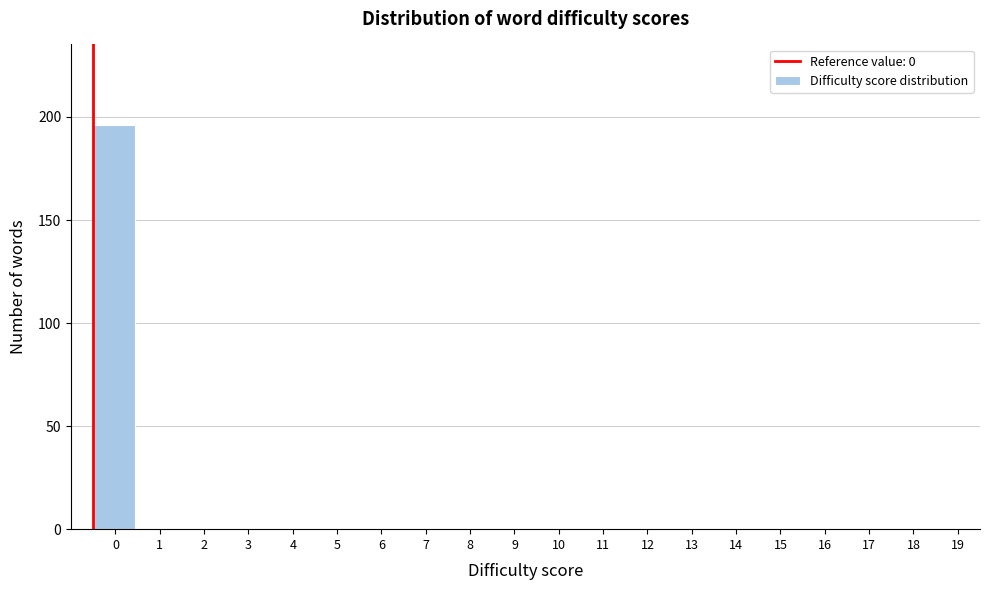

Reading left to right, list all the values displayed in this chart.

0=196	1=0	2=0	3=0	4=0	5=0	6=0	7=0	8=0	9=0	10=0	11=0	12=0	13=0	14=0	15=0	16=0	17=0	18=0	19=0